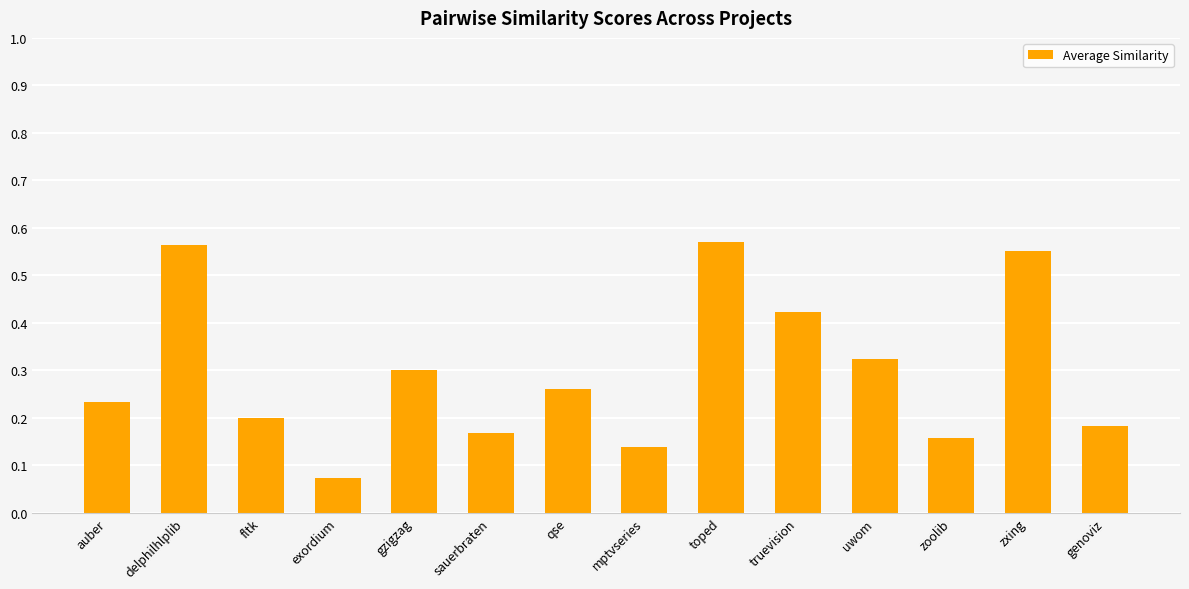

What position from the left is zxing?

13